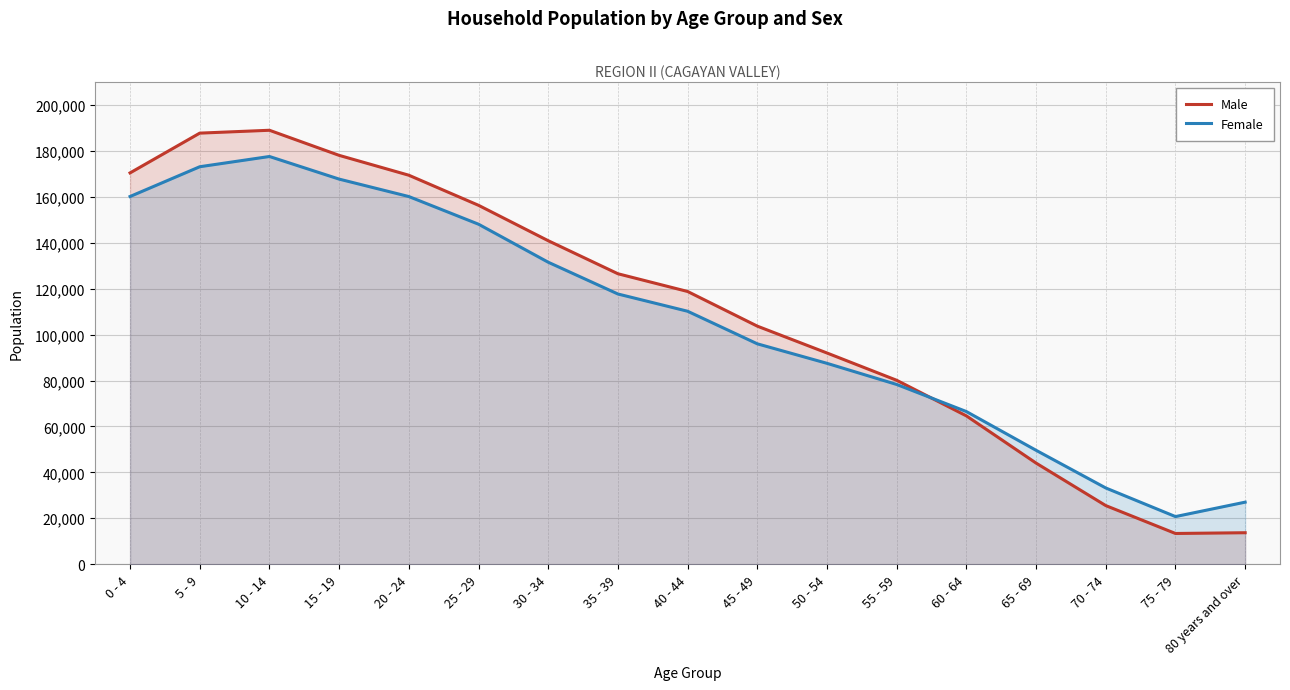

What is the highest value of the Female series?

177602